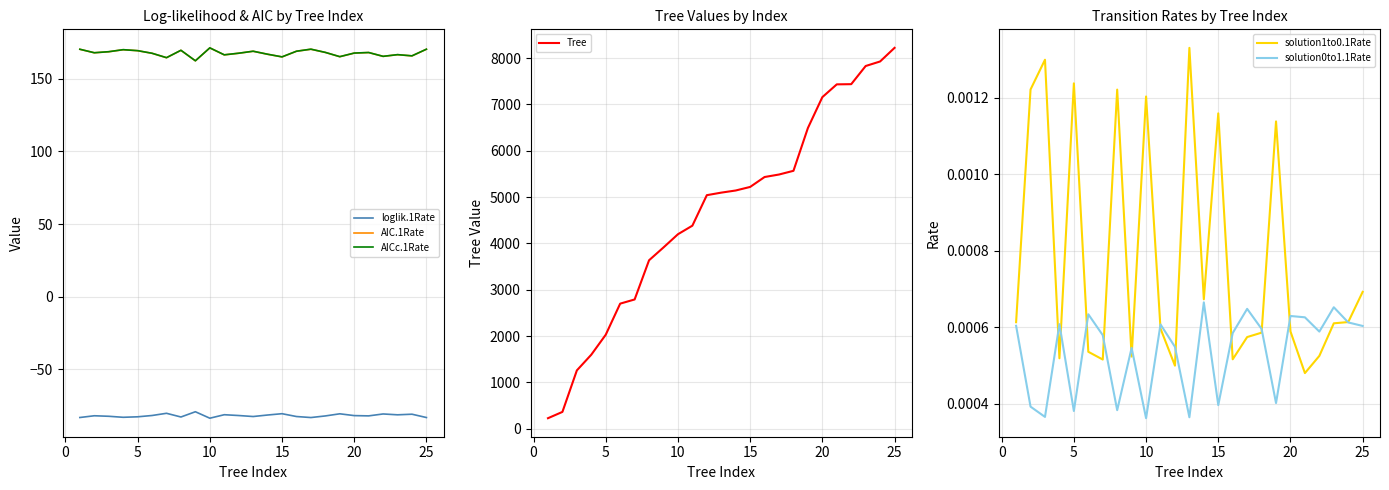

In AIC.1Rate, how many points are higher than both neighbors (excluding endpoints)?

7